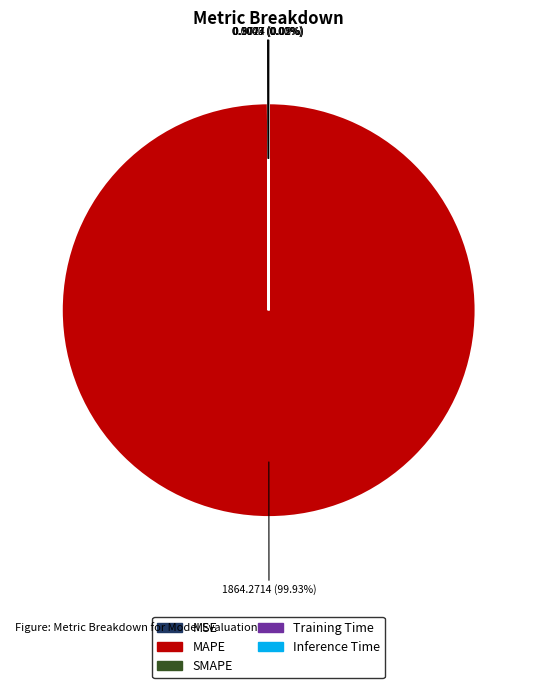

Is Training Time the majority of the pie?

No